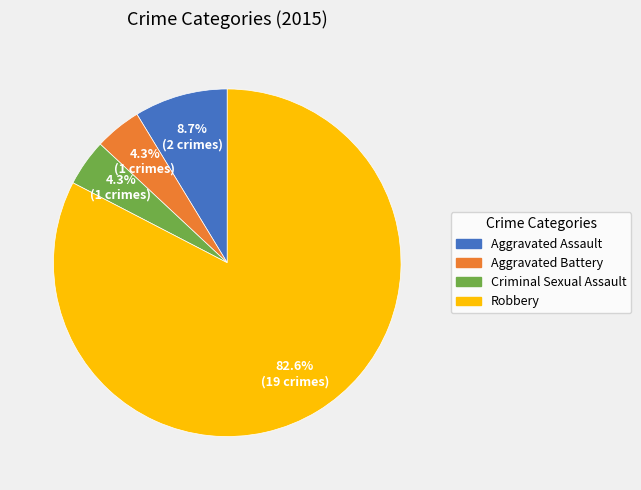

How many segments does this pie chart have?

4